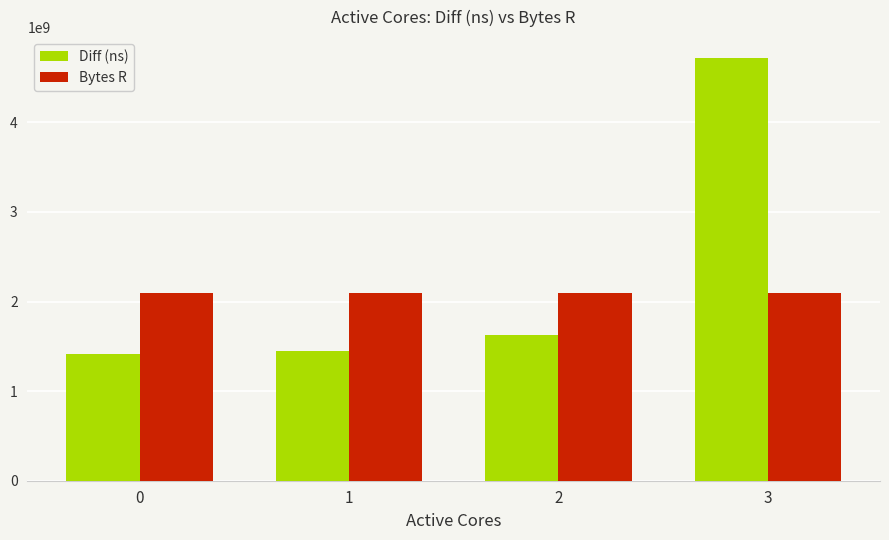

What are all the series names shown in the legend?

Diff (ns), Bytes R